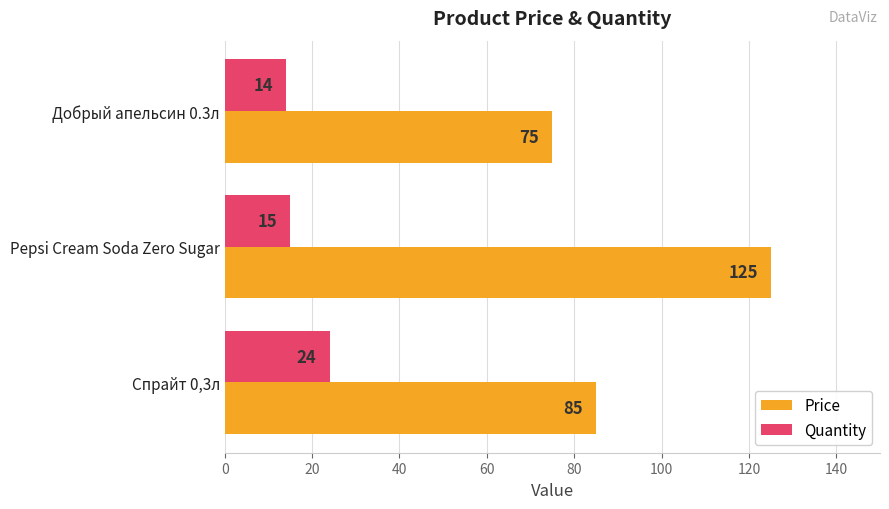

What is the difference between the Price values at Спрайт 0,3л and Pepsi Cream Soda Zero Sugar?

40